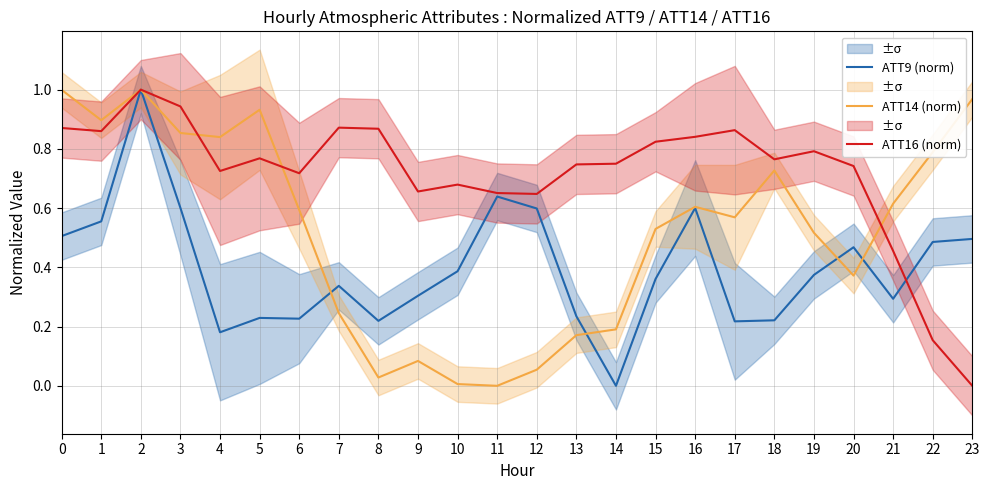

At which label is ATT16 (norm) closest to 0?

23